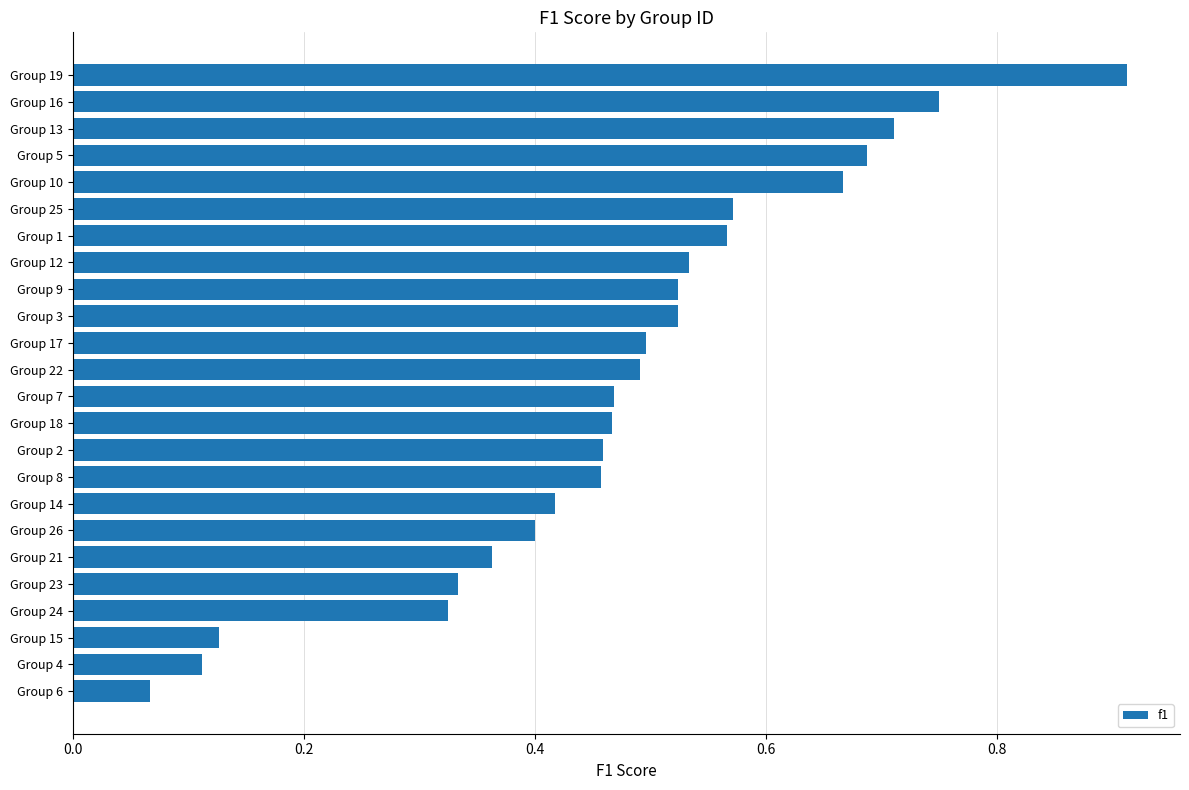

What is the sum of all values?

11.4